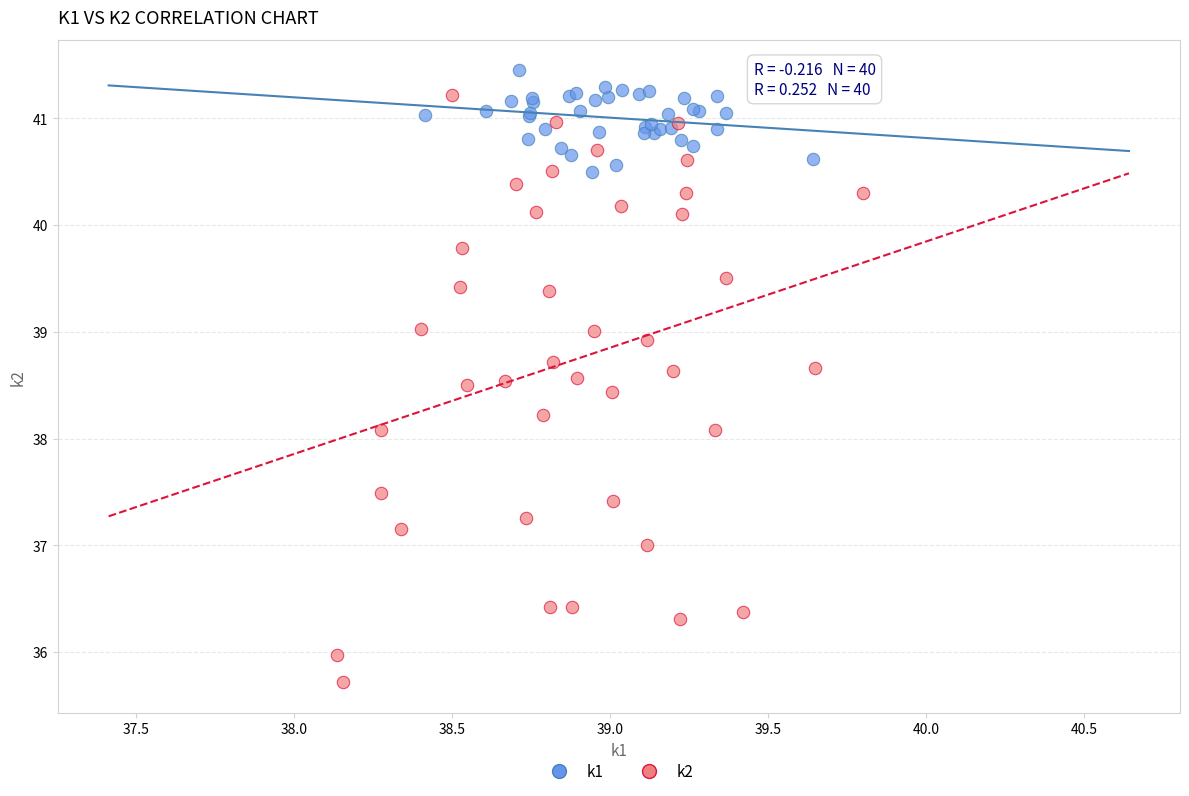

Which series reaches the minimum Y coordinate?

k2